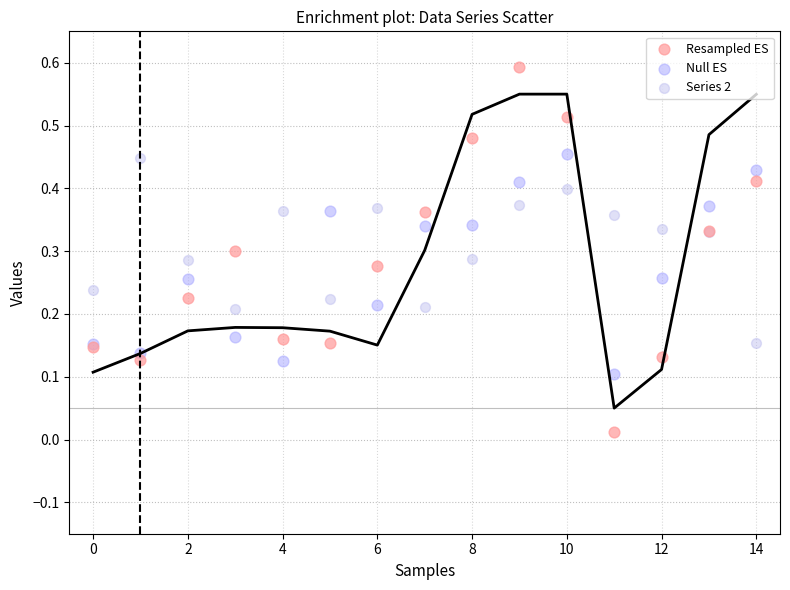

Which series reaches the maximum Y coordinate?

Resampled ES